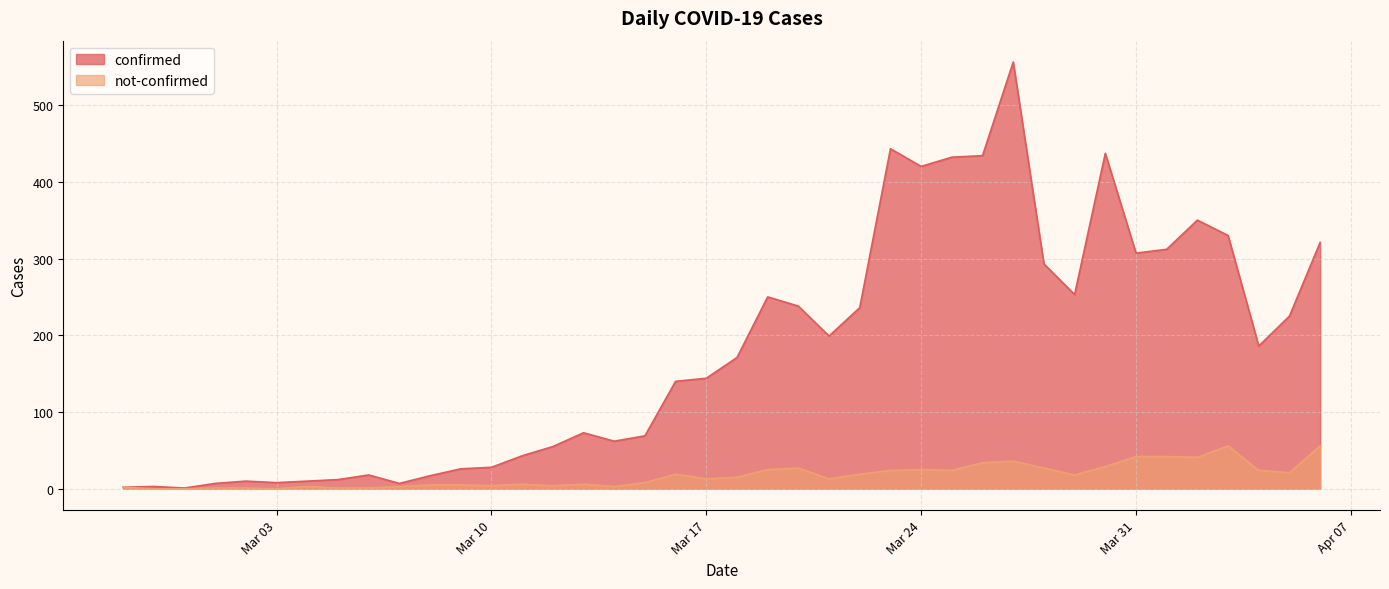

At which label does not-confirmed first exceed 15?

2020-03-16